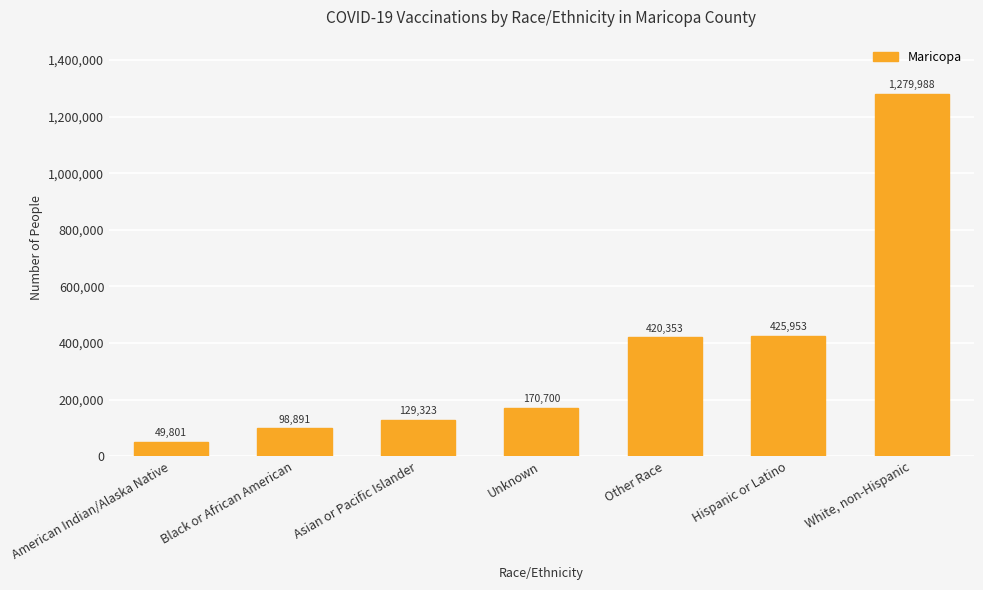

Reading left to right, what are all the values shown in this chart?

American Indian/Alaska Native=49801	Black or African American=98891	Asian or Pacific Islander=129323	Unknown=170700	Other Race=420353	Hispanic or Latino=425953	White, non-Hispanic=1279988